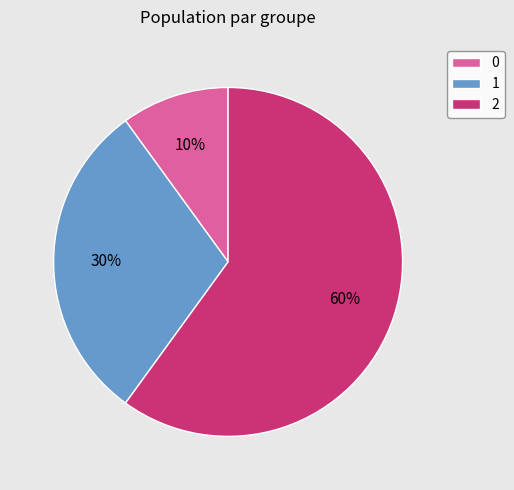

To the nearest percent, what percentage of the pie is 1?

30%